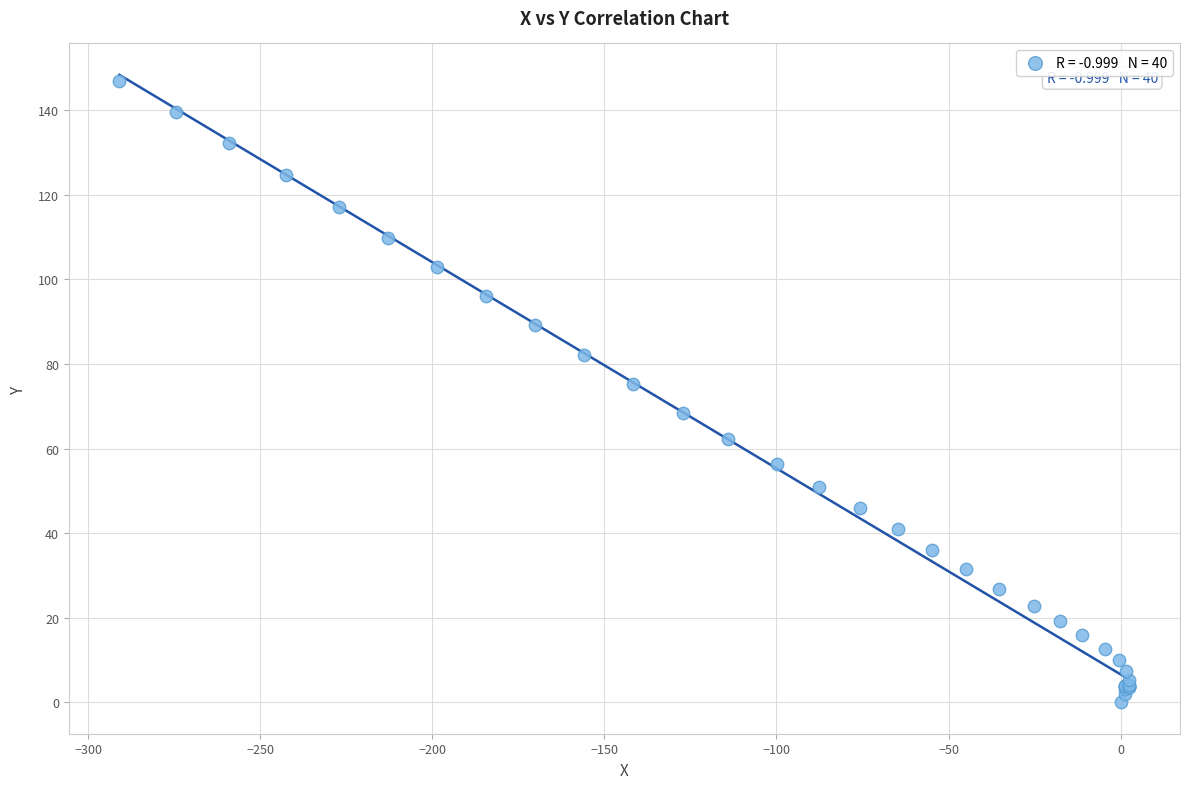

What Y value in the scatter plot is closest to 73?

75.2